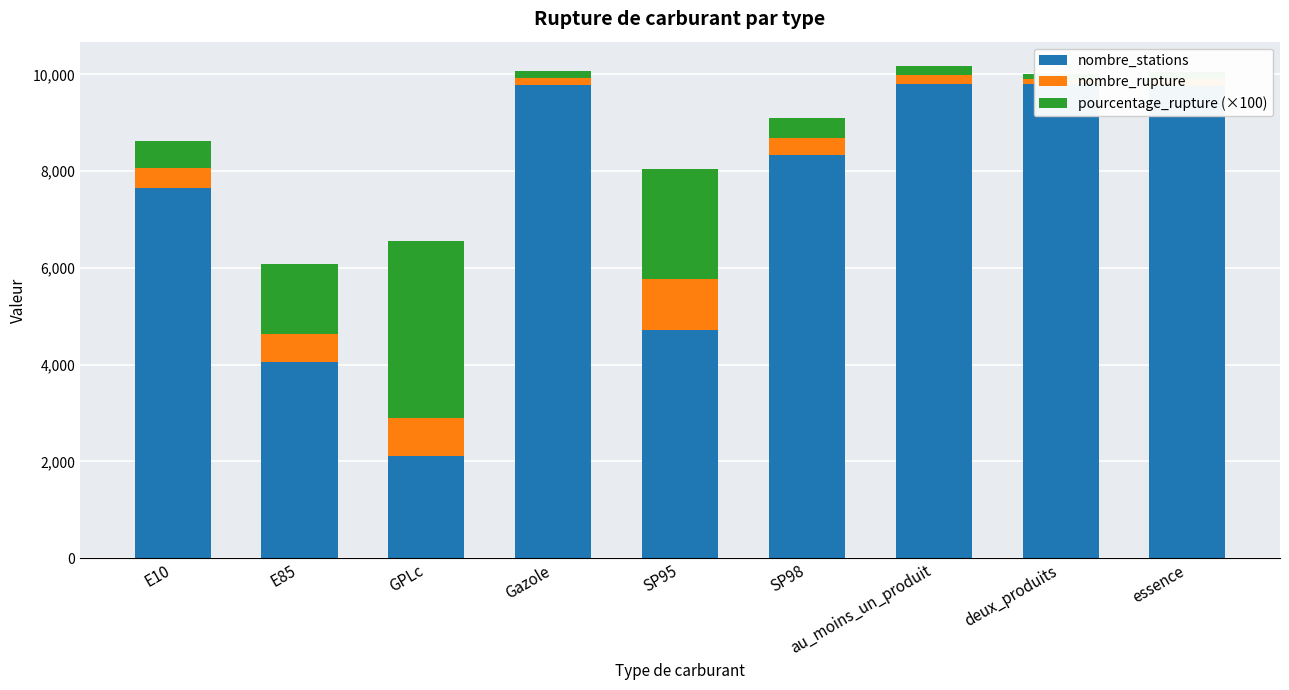

How many groups of bars are there?

9